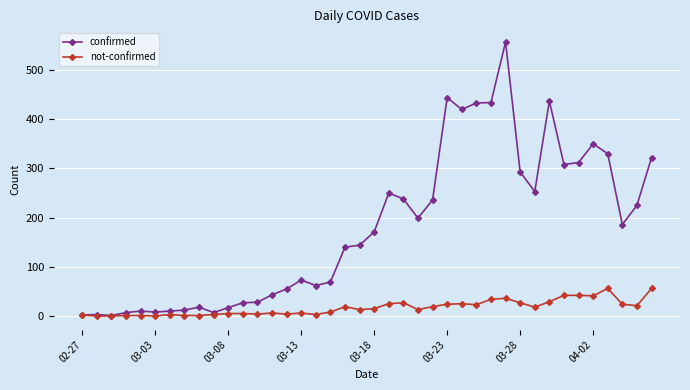

List the series in order of their peak value, highest first.

confirmed, not-confirmed